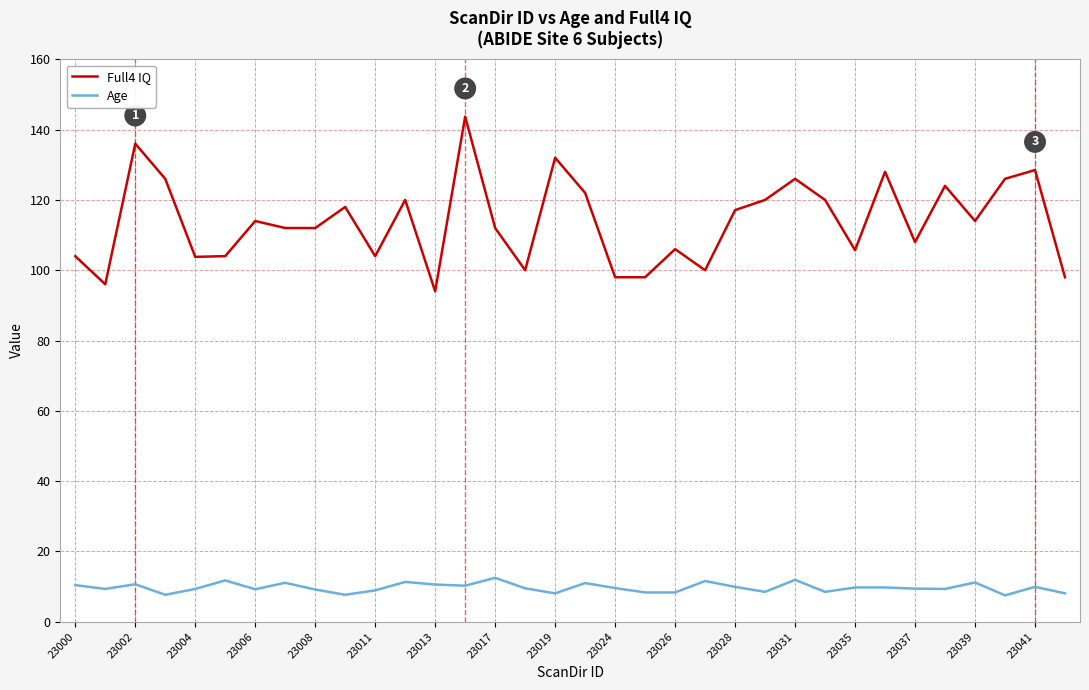

How many values in the Full4 IQ series are below 114?

17